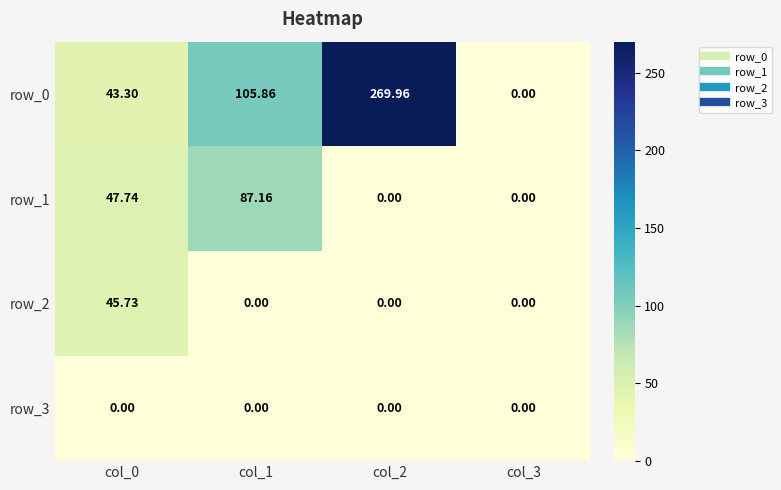

Where is row_1 nearest to the value 43?

col_0